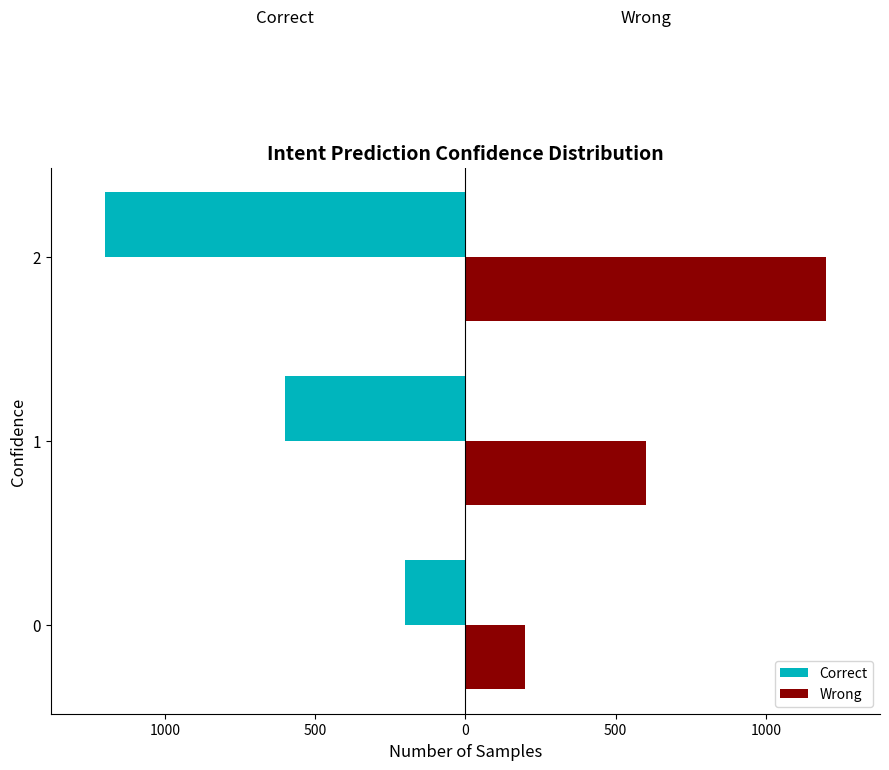

What is the value of the Correct bar at the 3rd from the left?

-1200